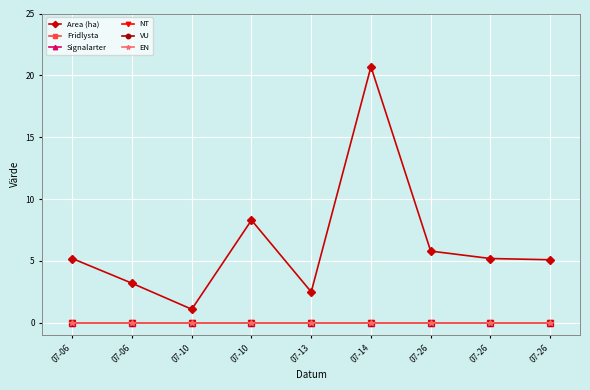

Which series has the largest total across all categories?

Area (ha)